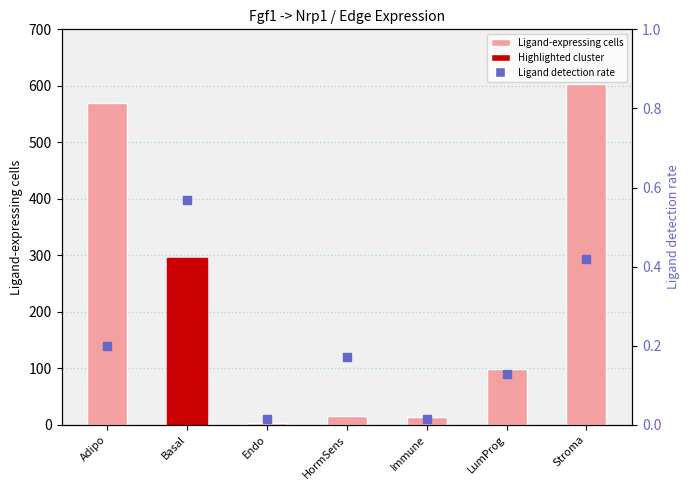

What is the total value across all series at LumProg?

99.1